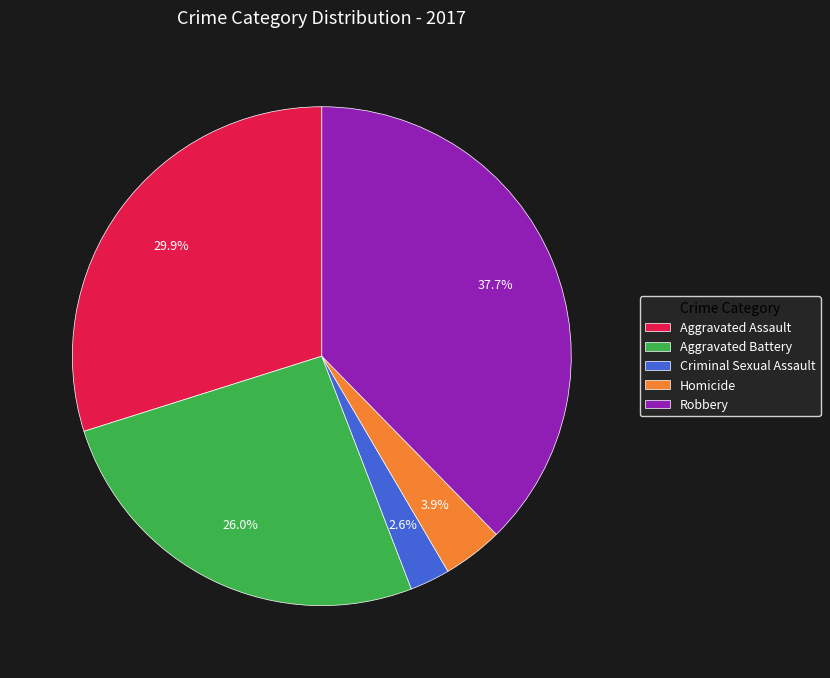

What percentage is the Robbery slice, to the nearest percent?

38%